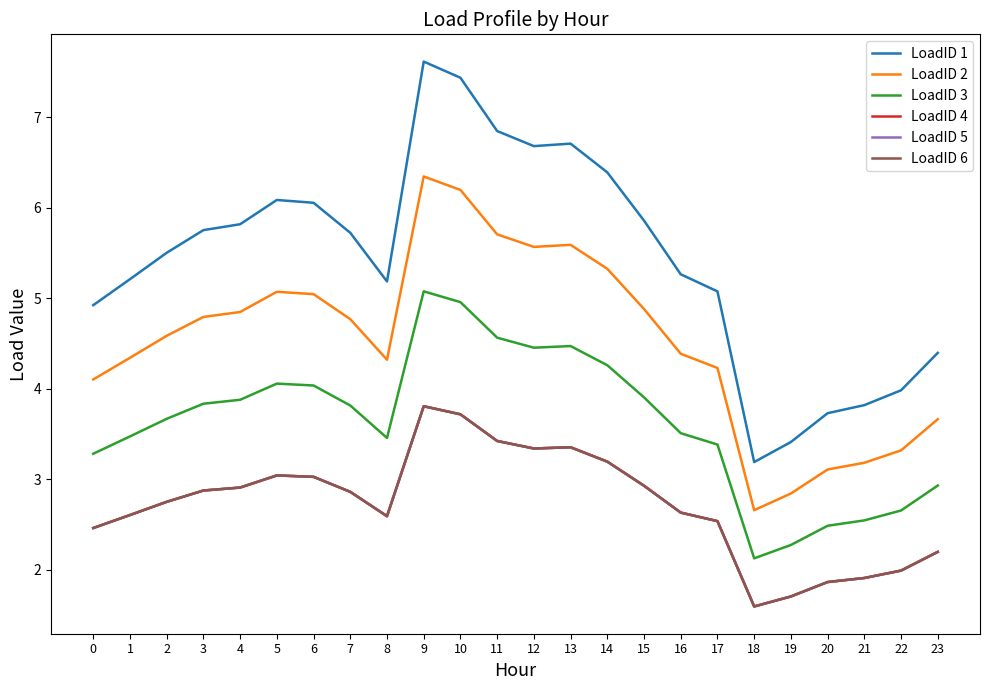

True or false: LoadID 2 and LoadID 1 cross at least once.

False